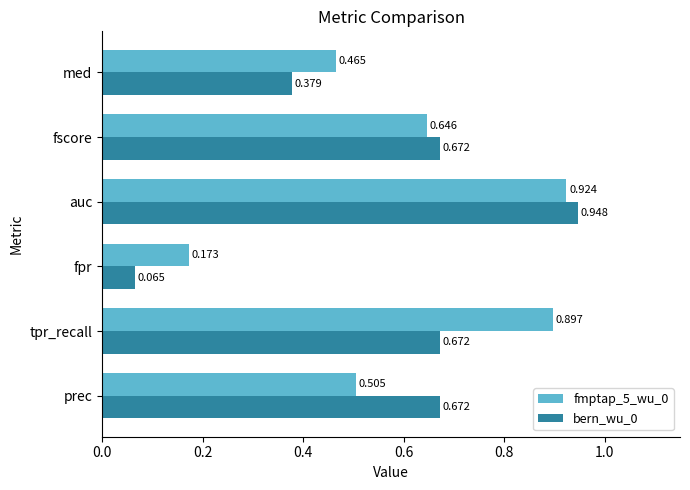

Which category has the highest value across all series?

auc